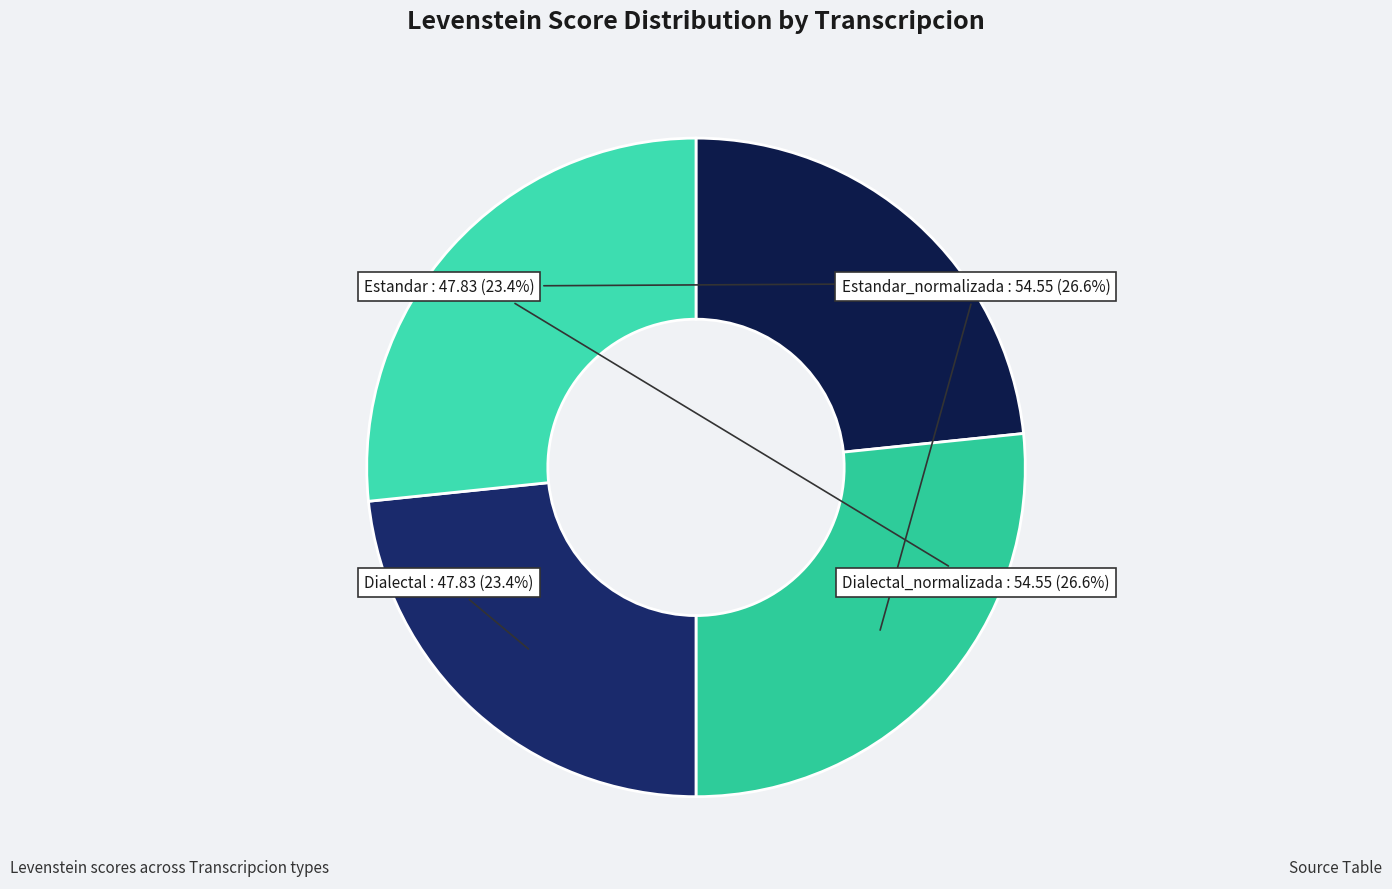

Count the number of slices in the pie.

4